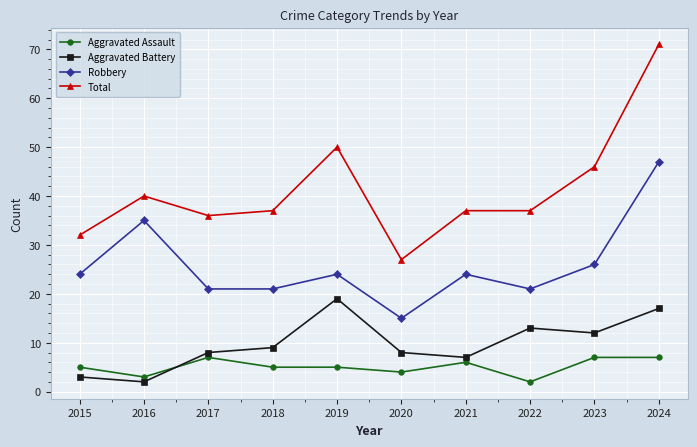

True or false: Aggravated Battery has more than 1 interior local peaks.

True